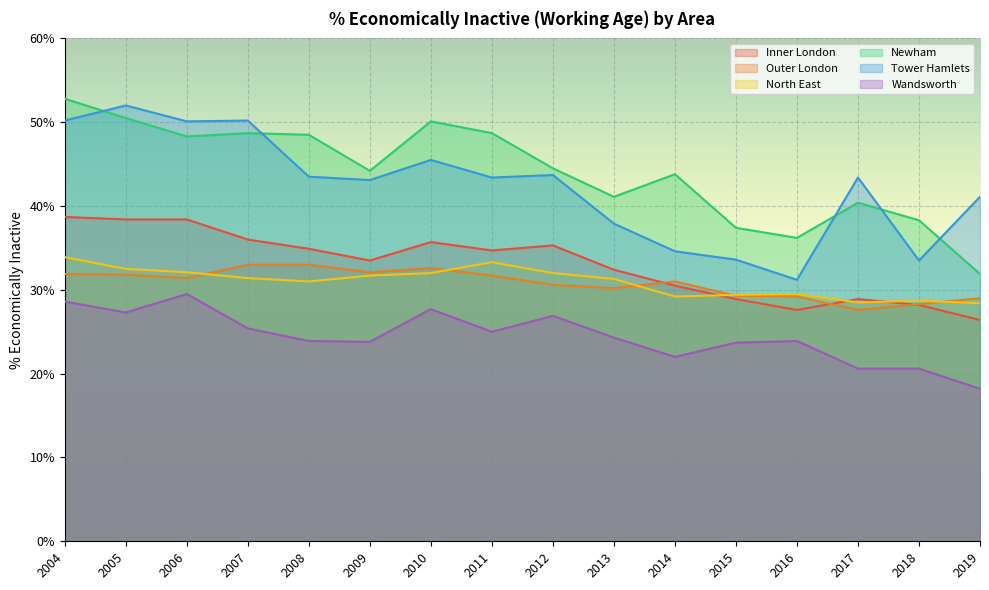

What is the sum of the Inner London values at 2011 and 2013?

67.1